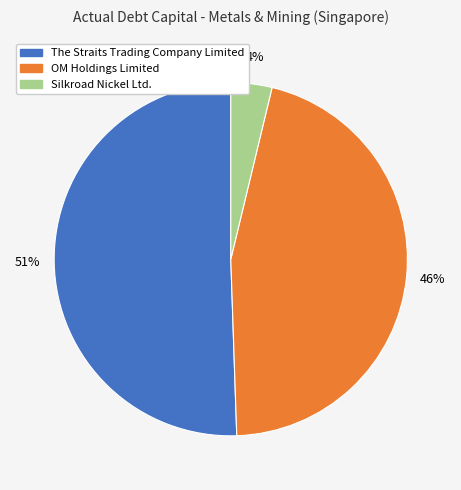

What percentage is the OM Holdings Limited slice, to the nearest percent?

46%